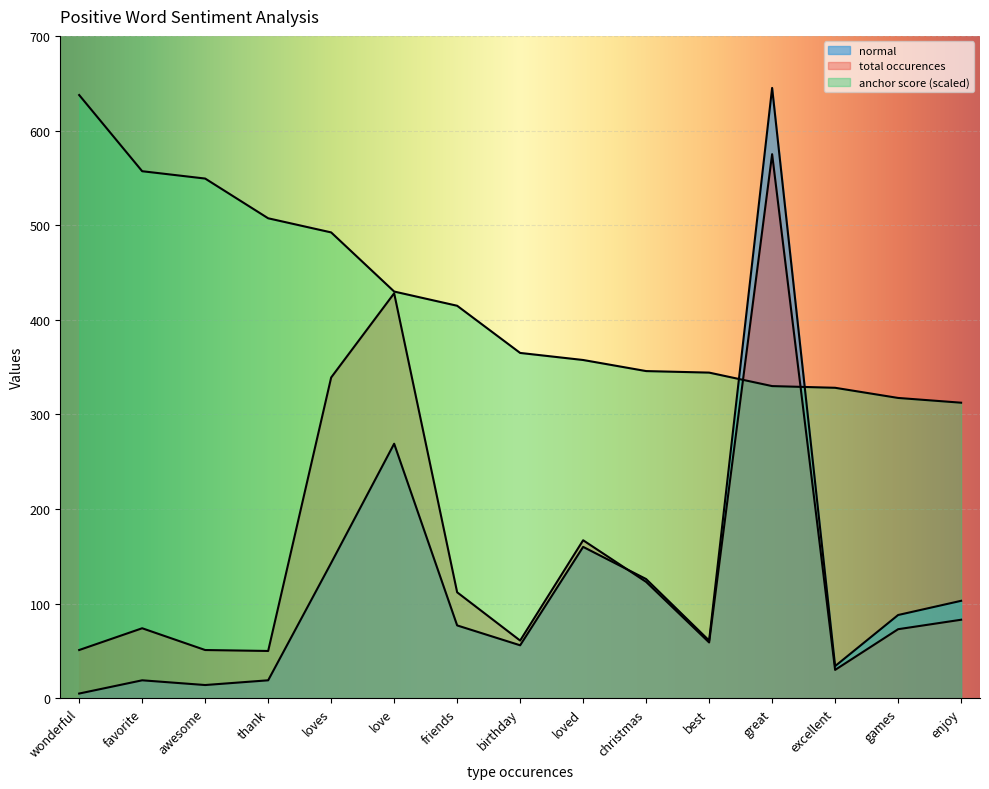

Does the chart display data point markers on the line(s)?

No